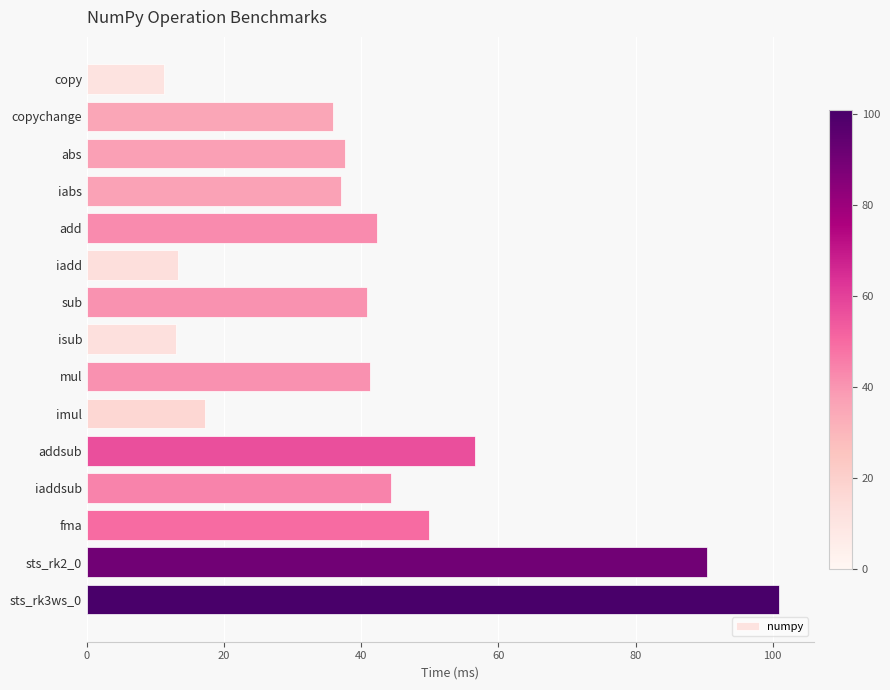

How many bars are there in total?

15